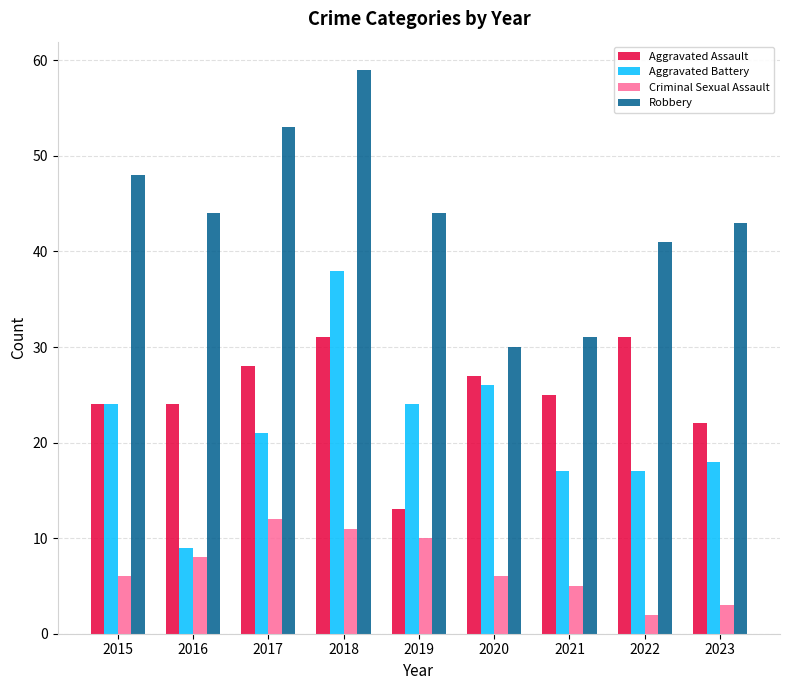

How many bars are there in each group?

4